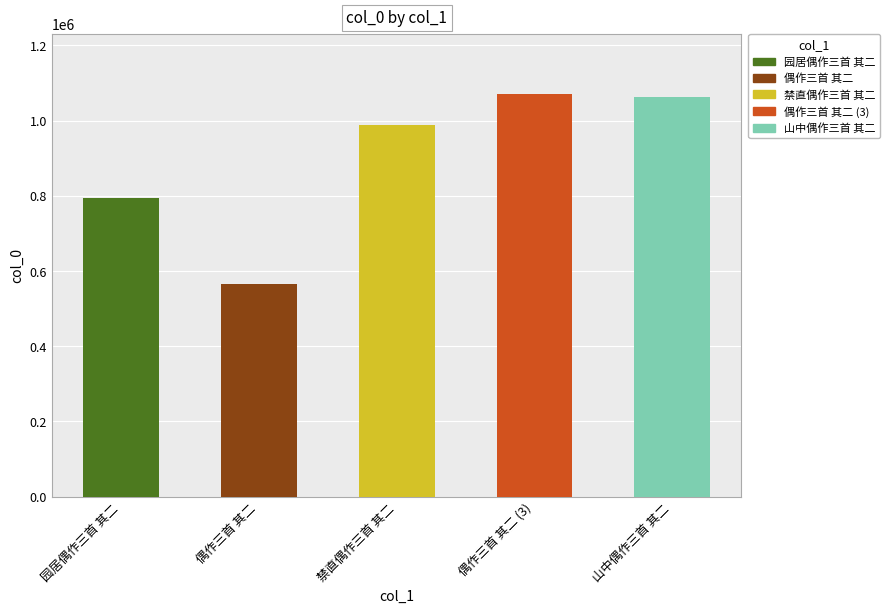

How many data points are less than 988904?

2